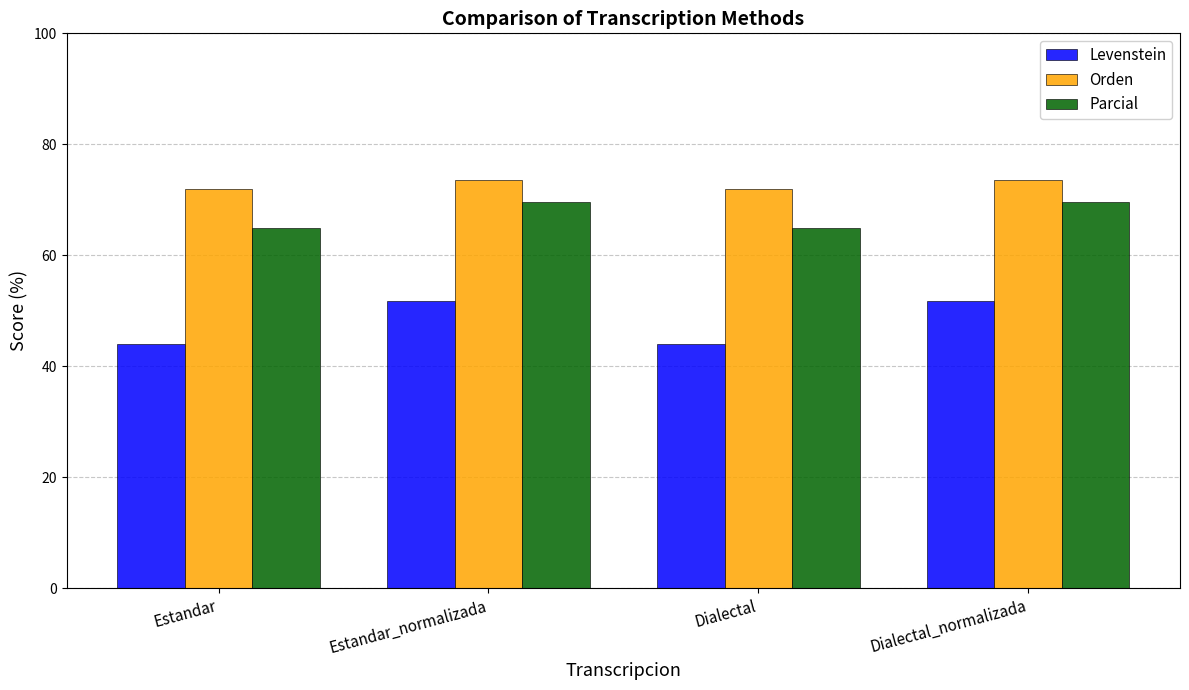

What is the value of the Orden bar at the 3rd from the left?

71.9